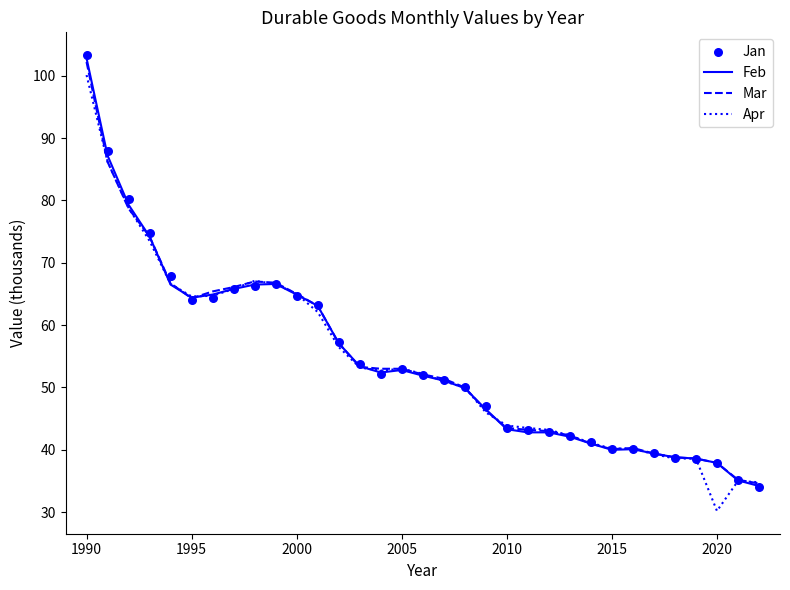

Which series reaches the minimum Y coordinate?

Apr